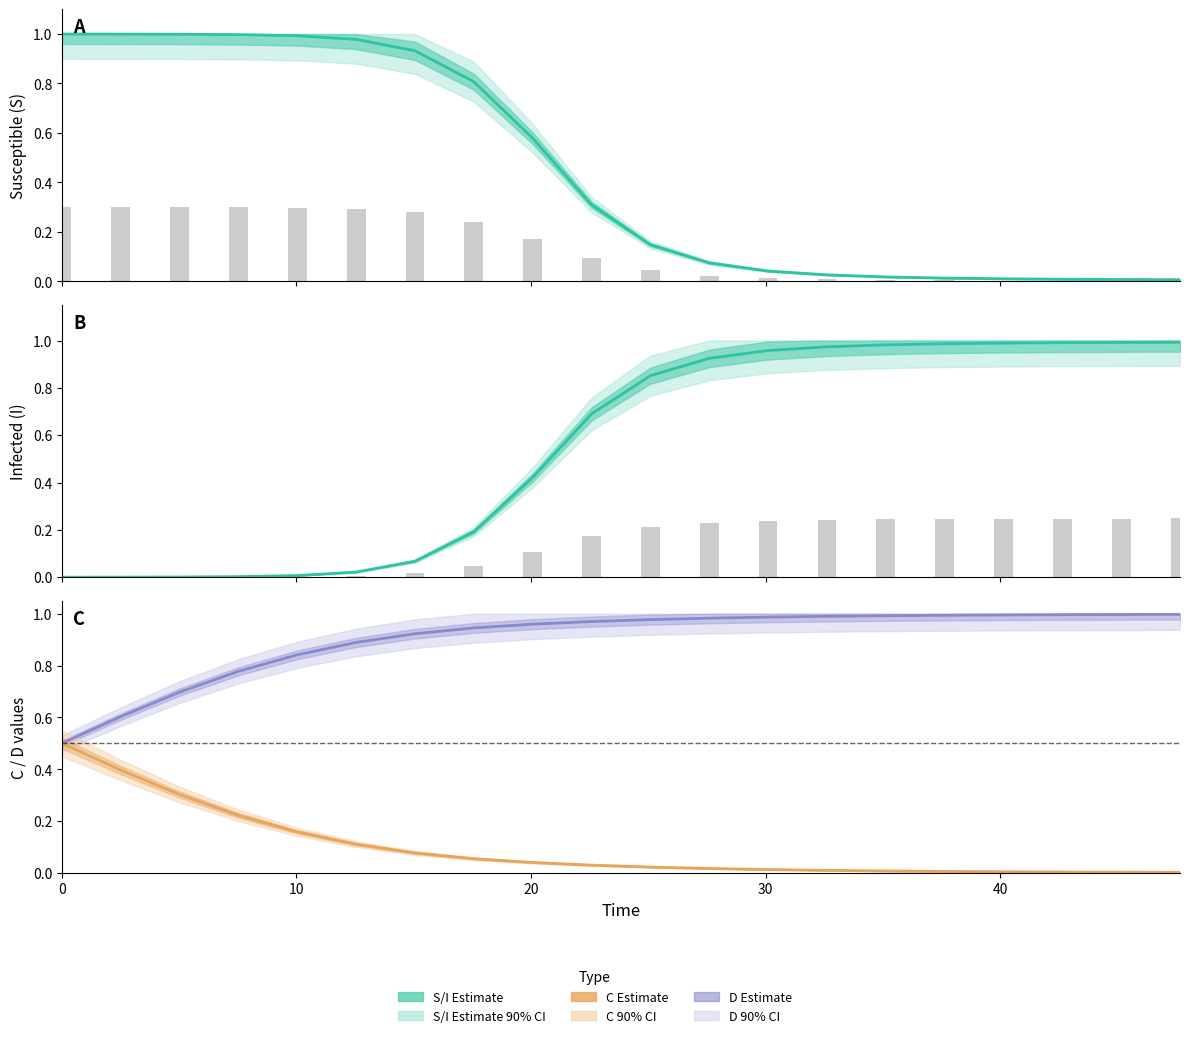

Does the chart contain stacked bars?

No